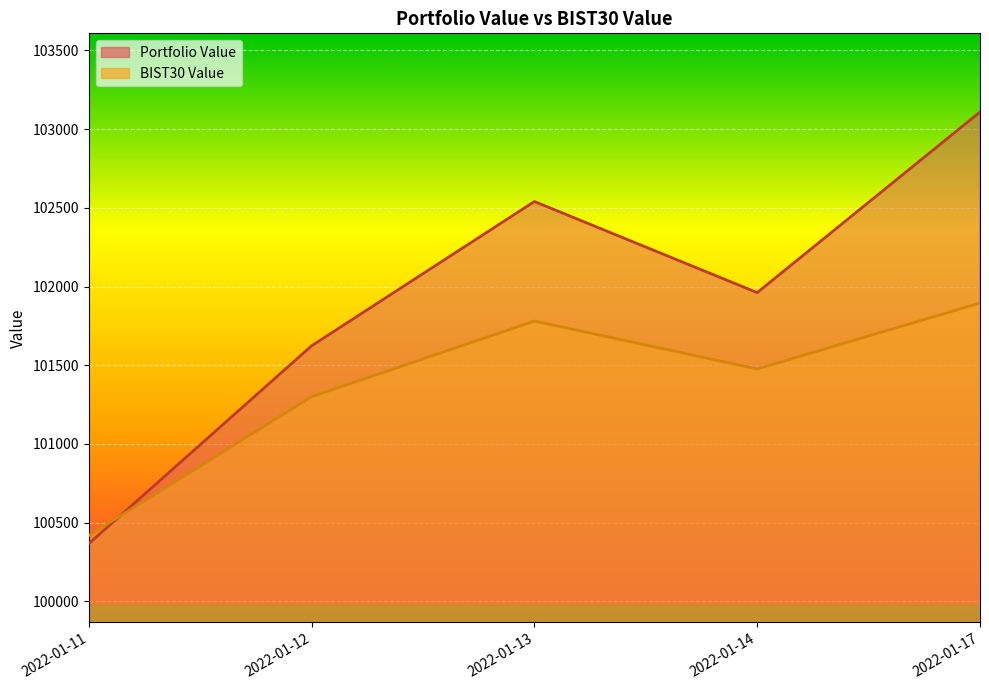

List the labels in order of Portfolio Value value, largest first.

2022-01-17, 2022-01-13, 2022-01-14, 2022-01-12, 2022-01-11